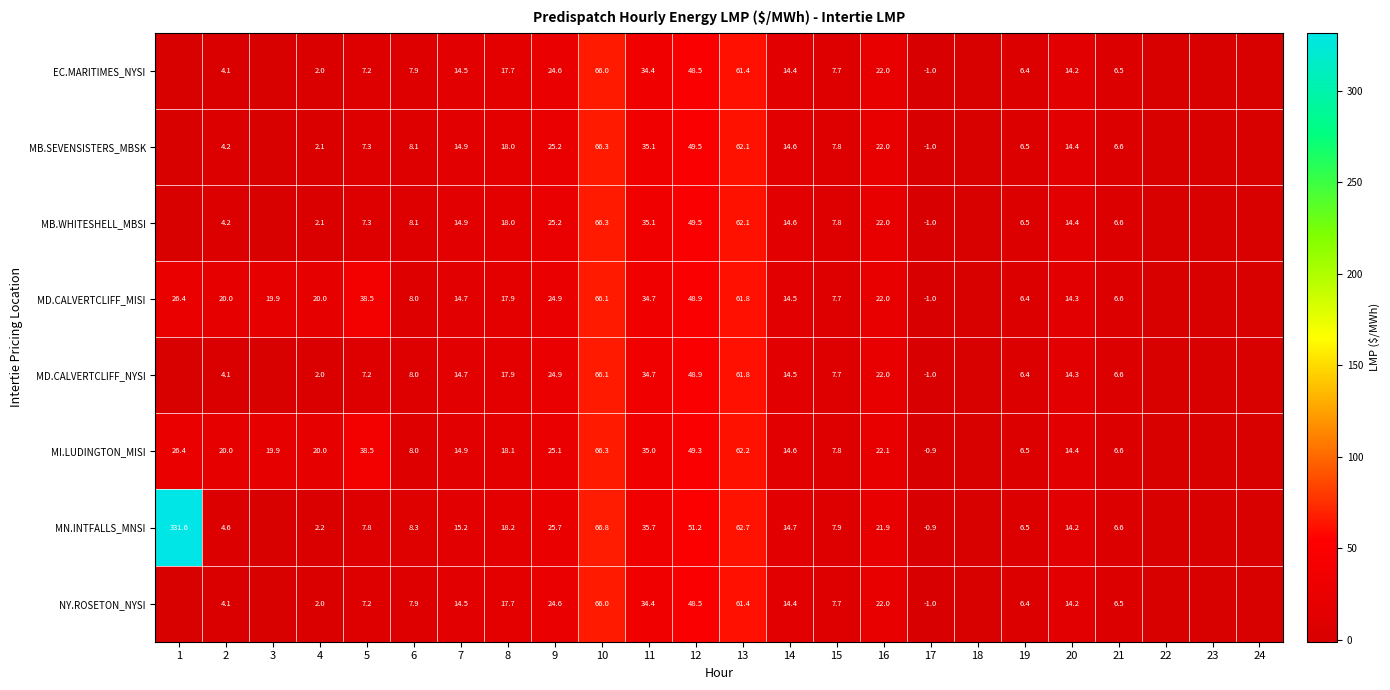

Count the number of data series in this chart.

8